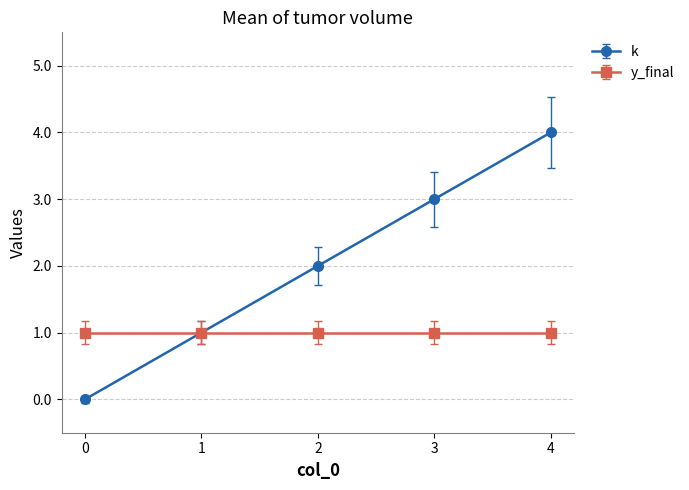

Which category has the highest value across all series?

4